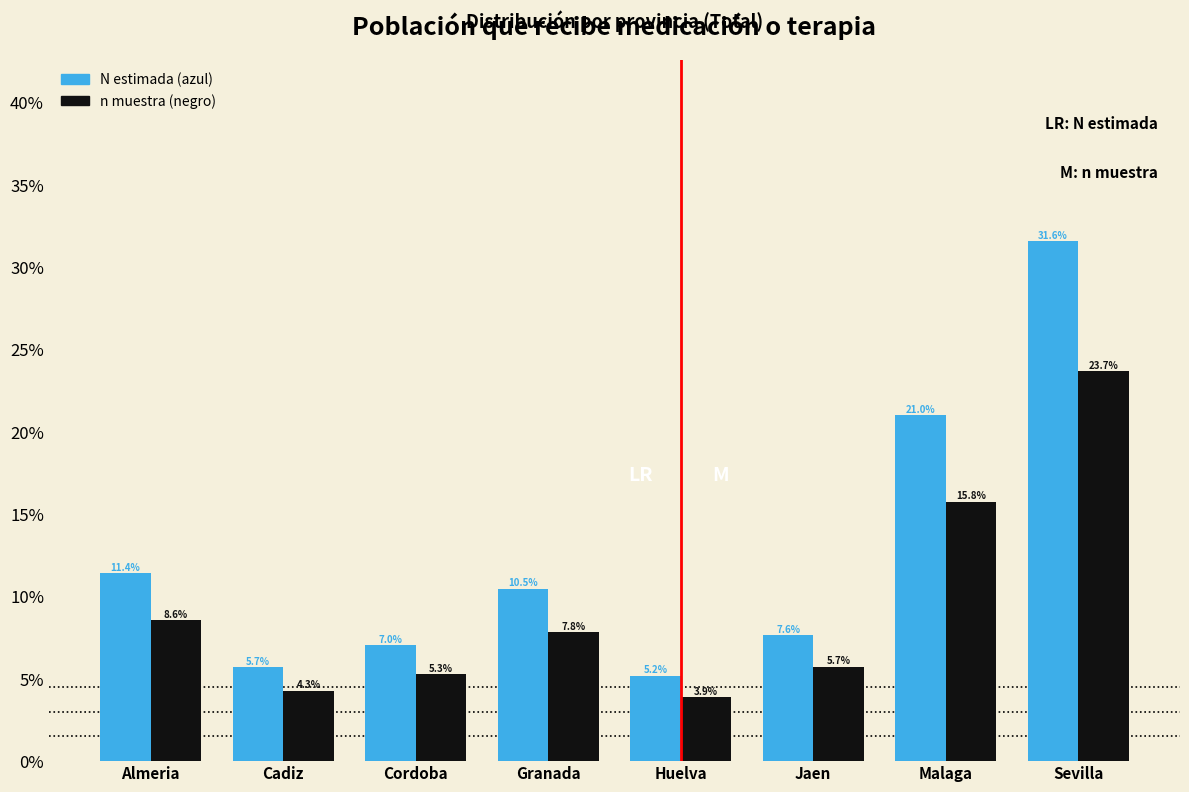

Reading left to right, transcribe all the data shown in this chart.

N estimada (azul): Almeria=11.4	Cadiz=5.7	Cordoba=7.0	Granada=10.5	Huelva=5.2	Jaen=7.6	Malaga=21.0	Sevilla=31.6
n muestra (negro): Almeria=8.6	Cadiz=4.3	Cordoba=5.3	Granada=7.8	Huelva=3.9	Jaen=5.7	Malaga=15.8	Sevilla=23.7